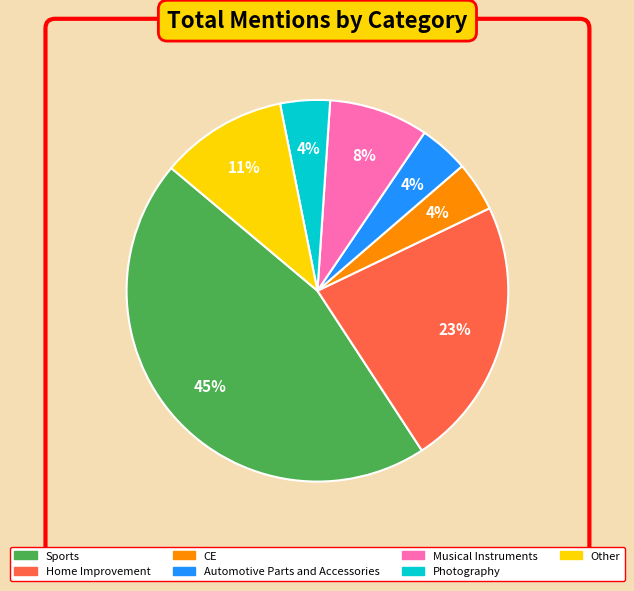

Is it true that Home Improvement is 14% of the pie?

False